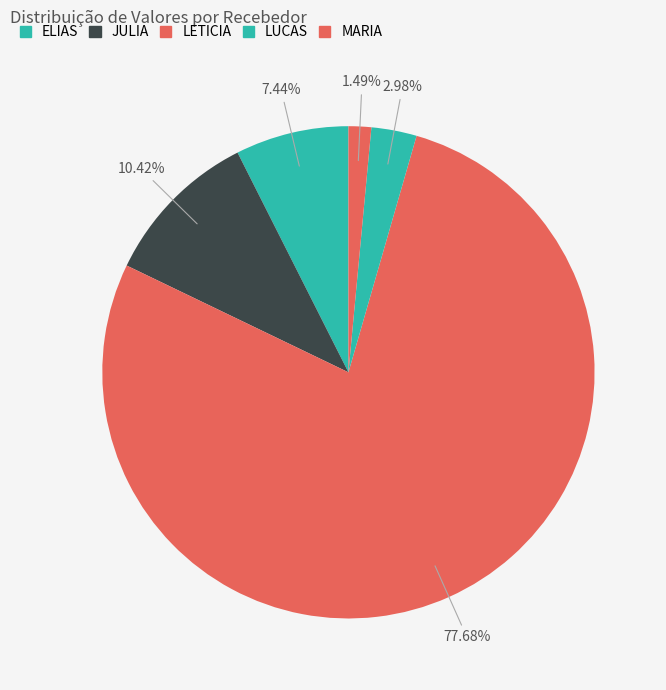

What percentage is NOT represented by MARIA?

98.5%